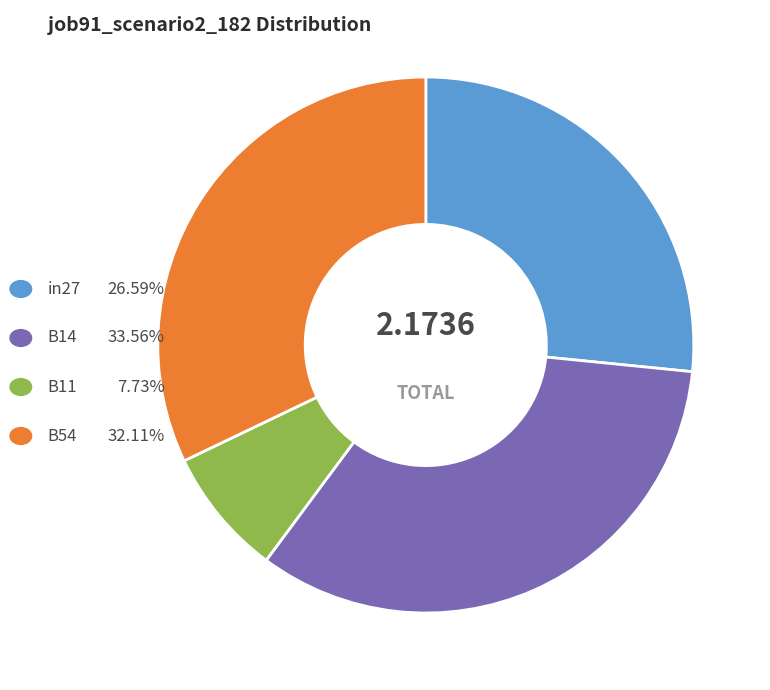

Count the number of slices in the pie.

4